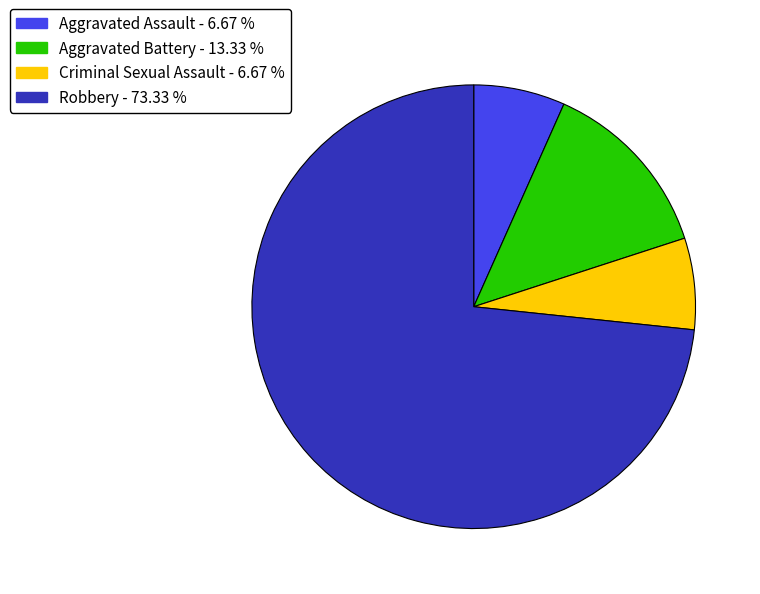

Which slice represents more than half of the pie?

Robbery